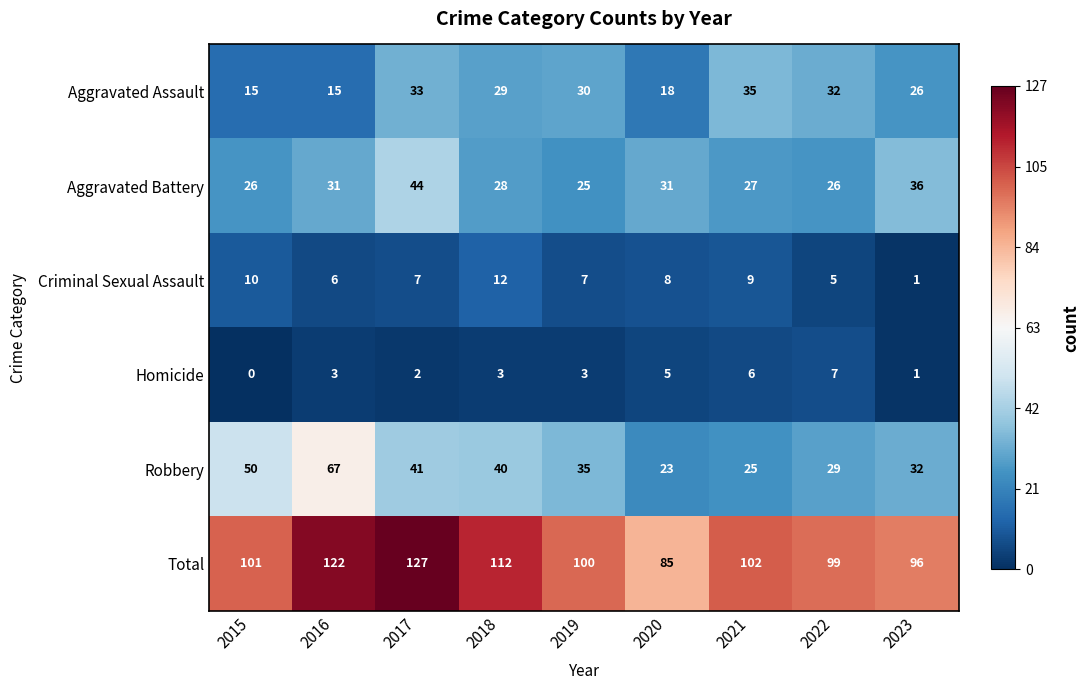

What is the approximate value of Total at 2020, to the nearest 5?

85